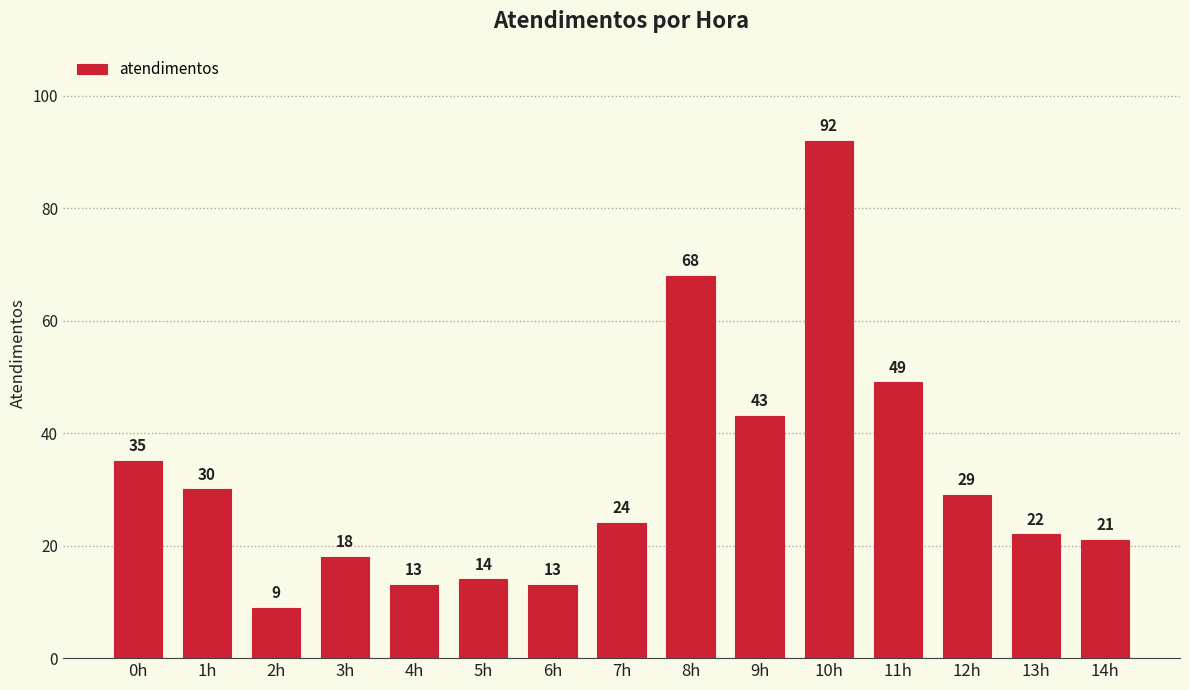

What is the label of the 12th bar from the right?

3h